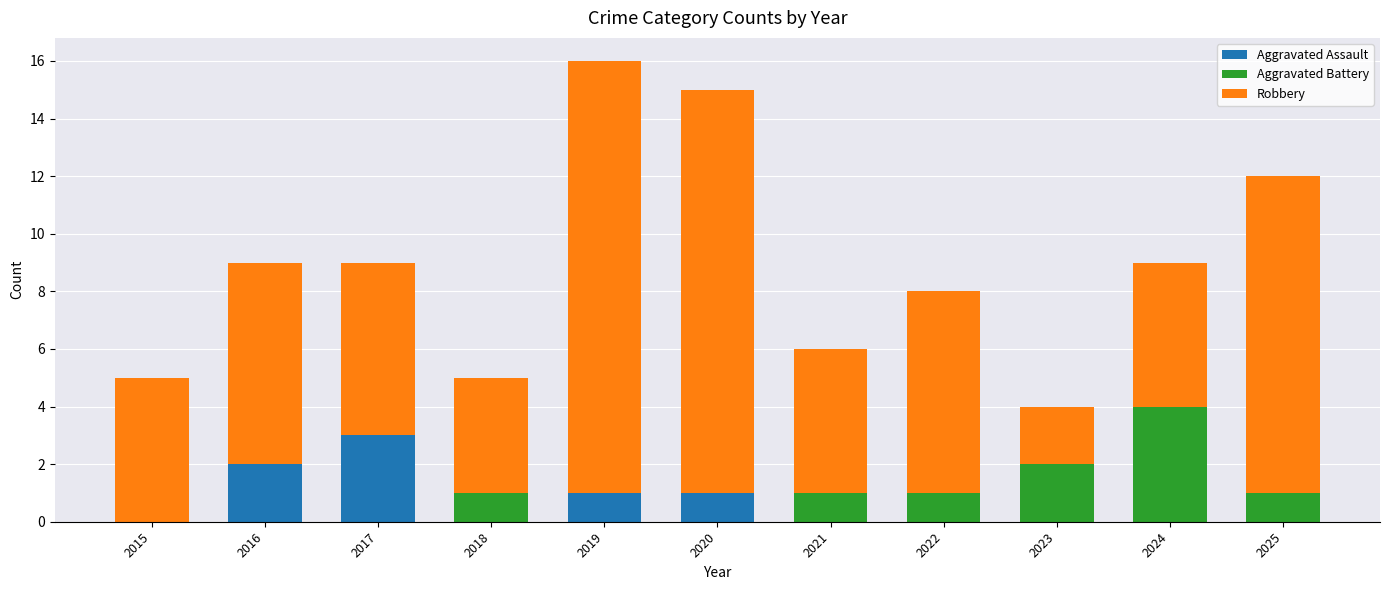

The Aggravated Assault series shows -1 at 2024. True or false?

False